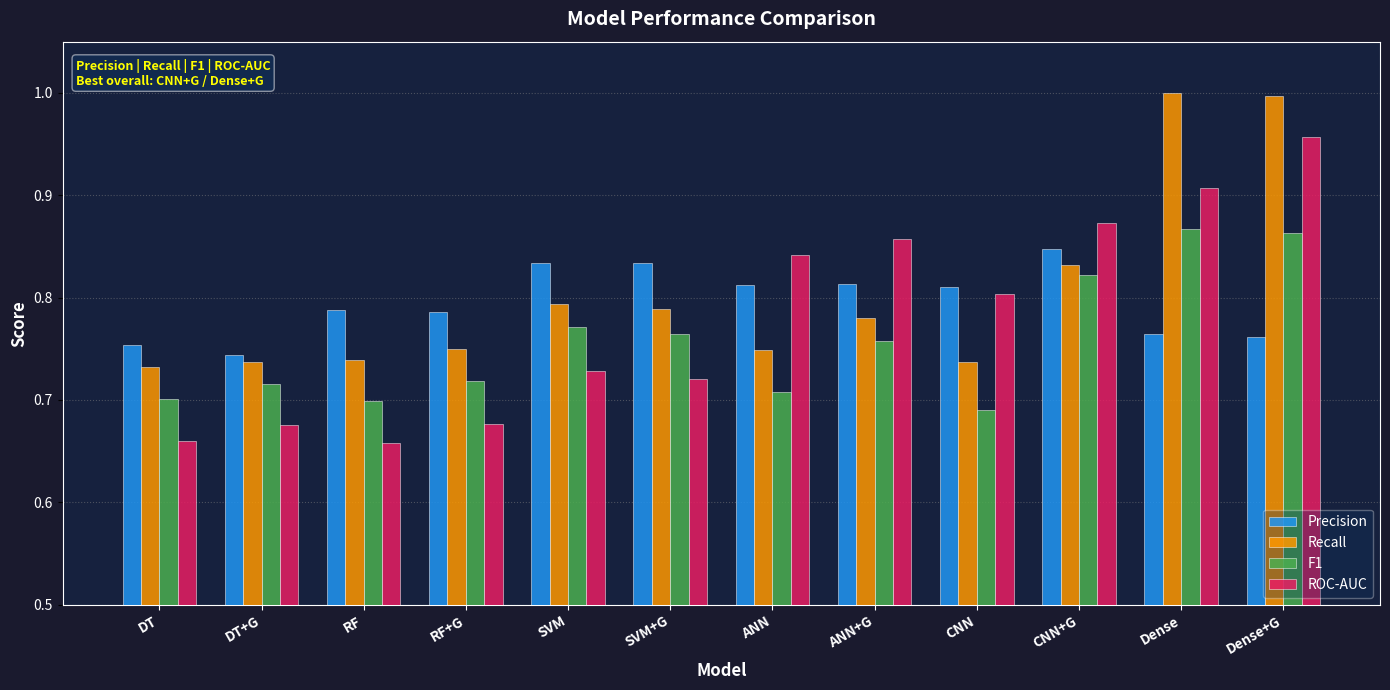

Which category has the highest value in the Precision series?

CNN+G